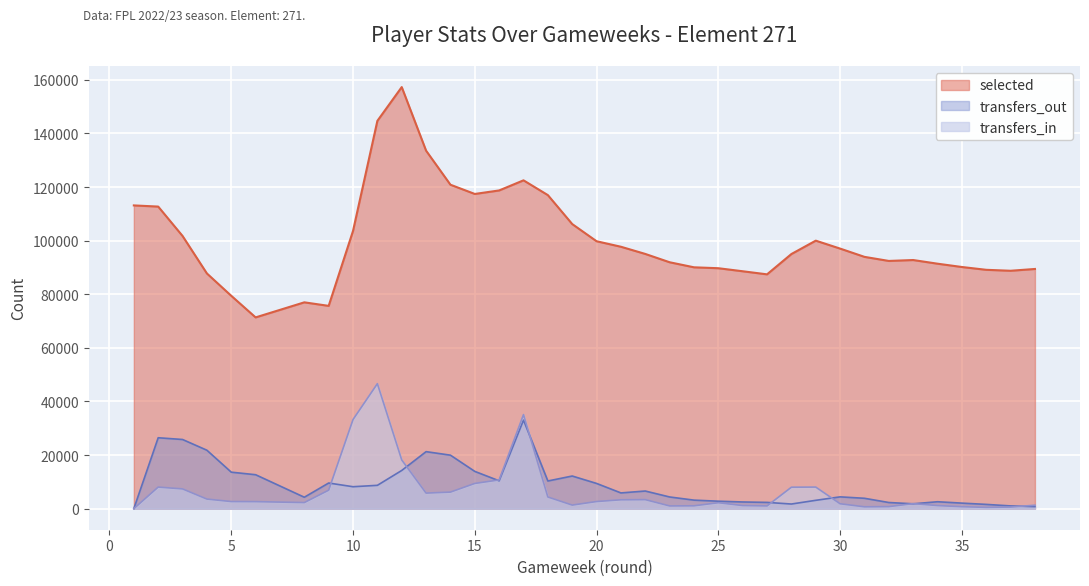

How many times do transfers_out and transfers_in cross each other?

9